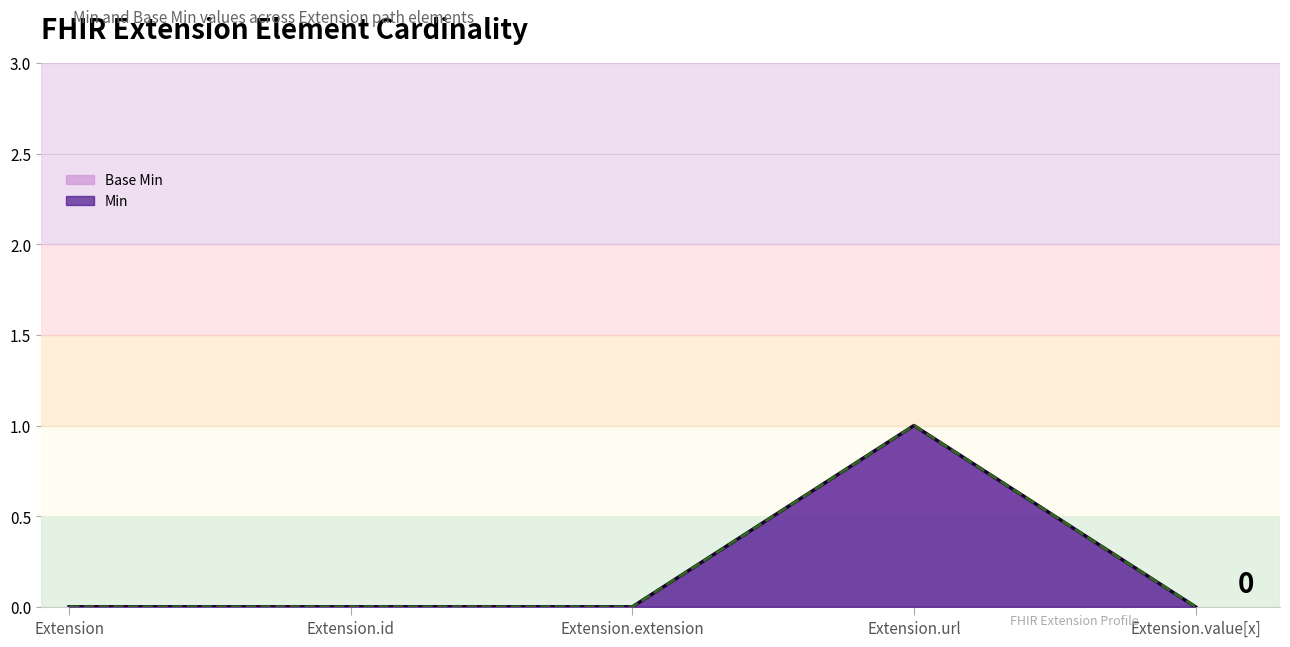

At which label does Base Min line reach its minimum?

Extension